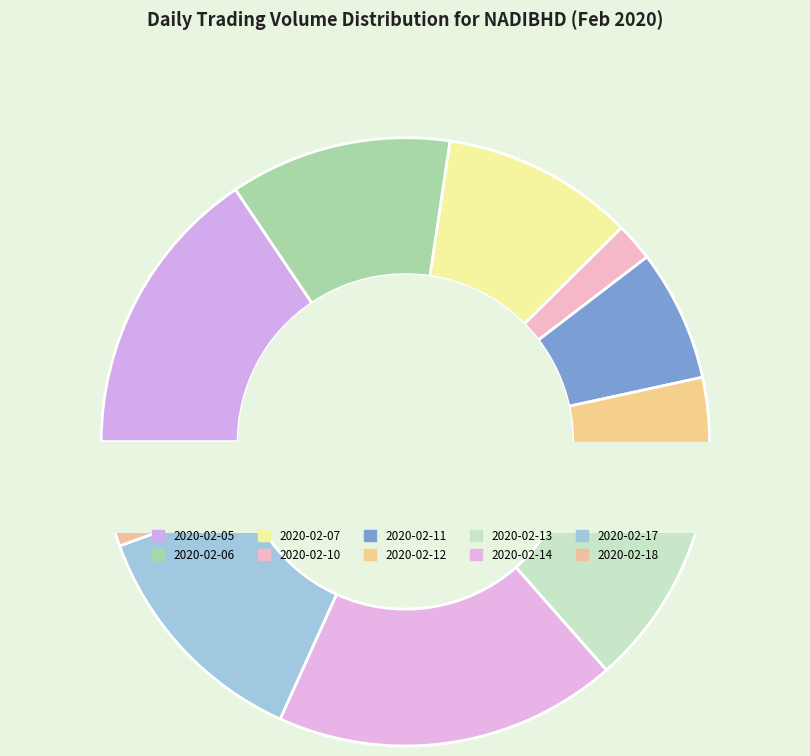

How many segments does this pie chart have?

10